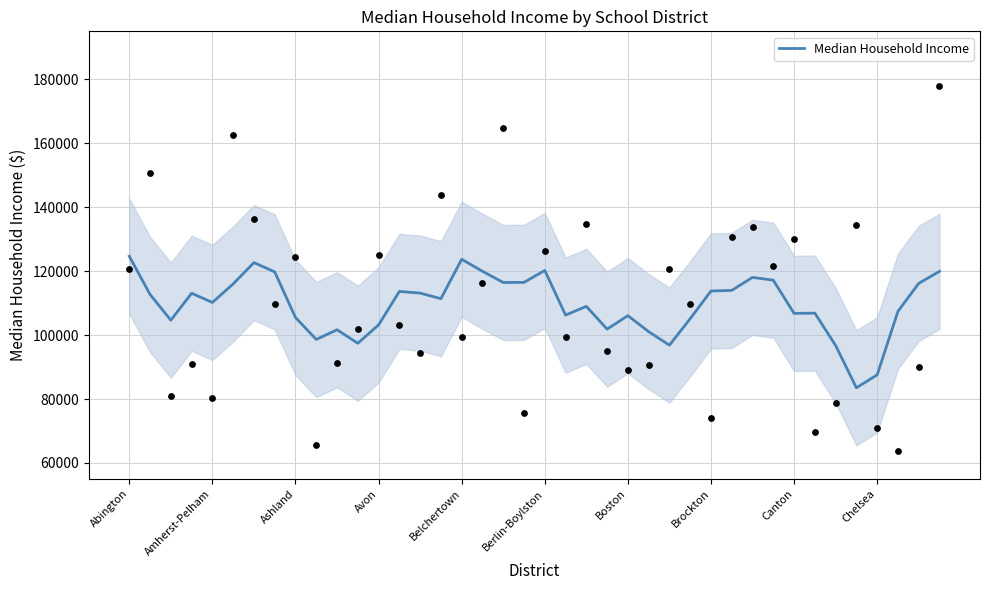

What is the ratio of the value at 37 to the value at 16?

0.9